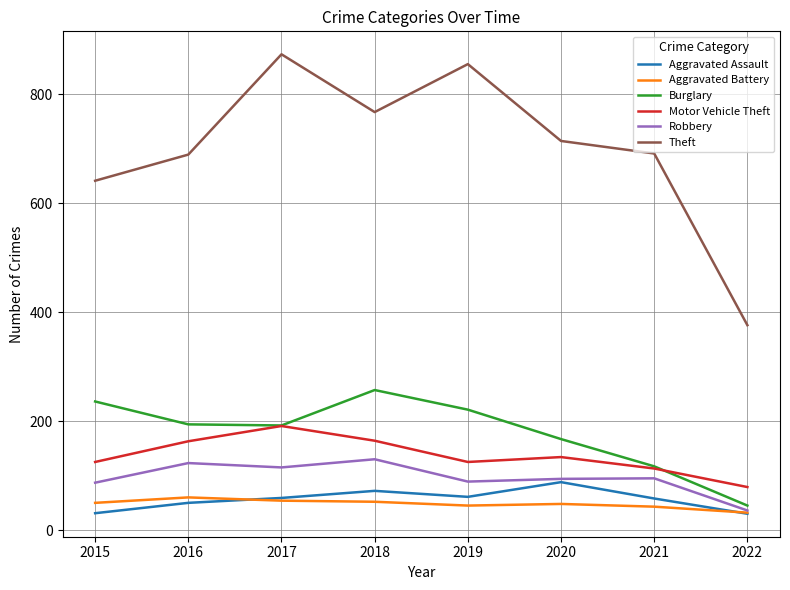

True or false: Motor Vehicle Theft and Aggravated Battery cross at least once.

False